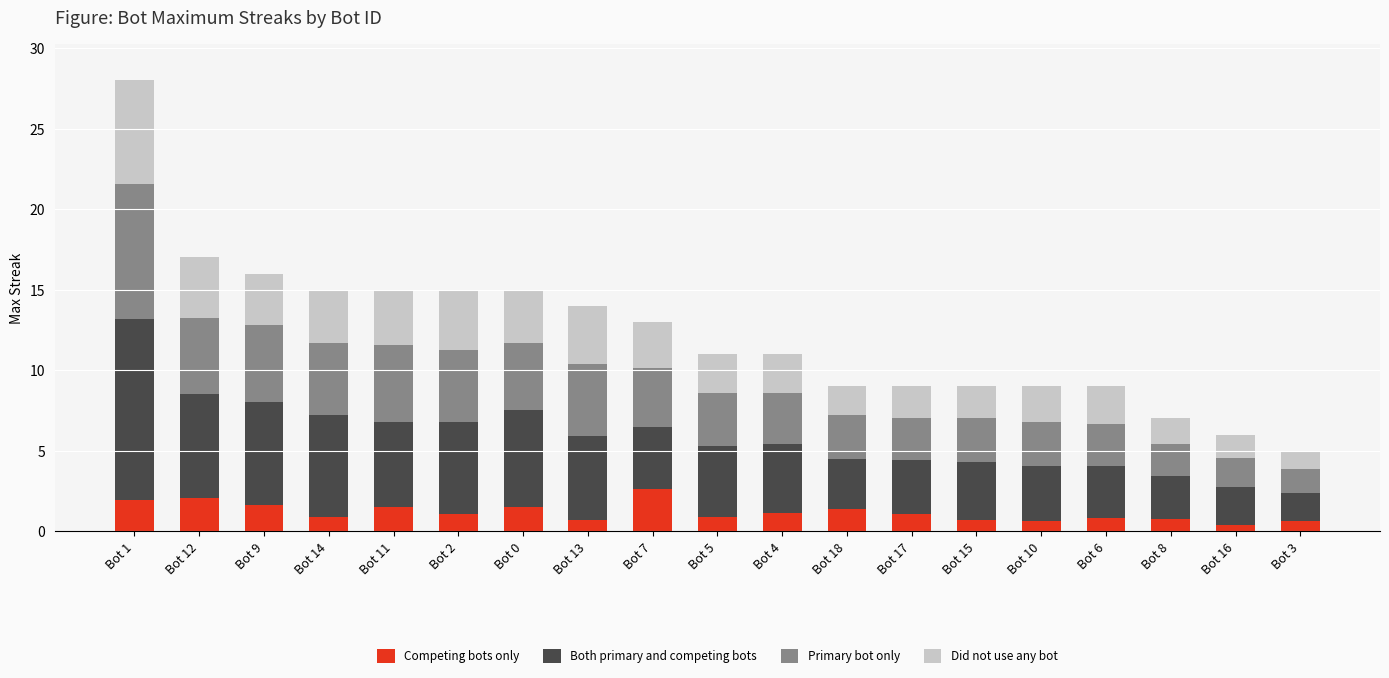

What is the sum of all Competing bots only values?

22.2